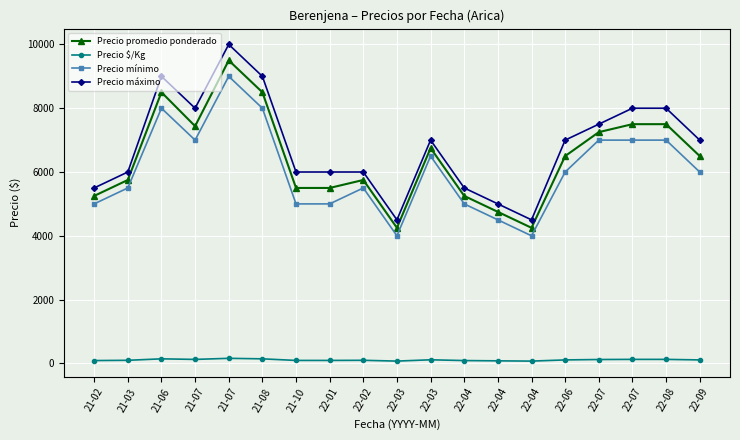

True or false: Precio promedio ponderado has a value of 11344 at 22-03.

False